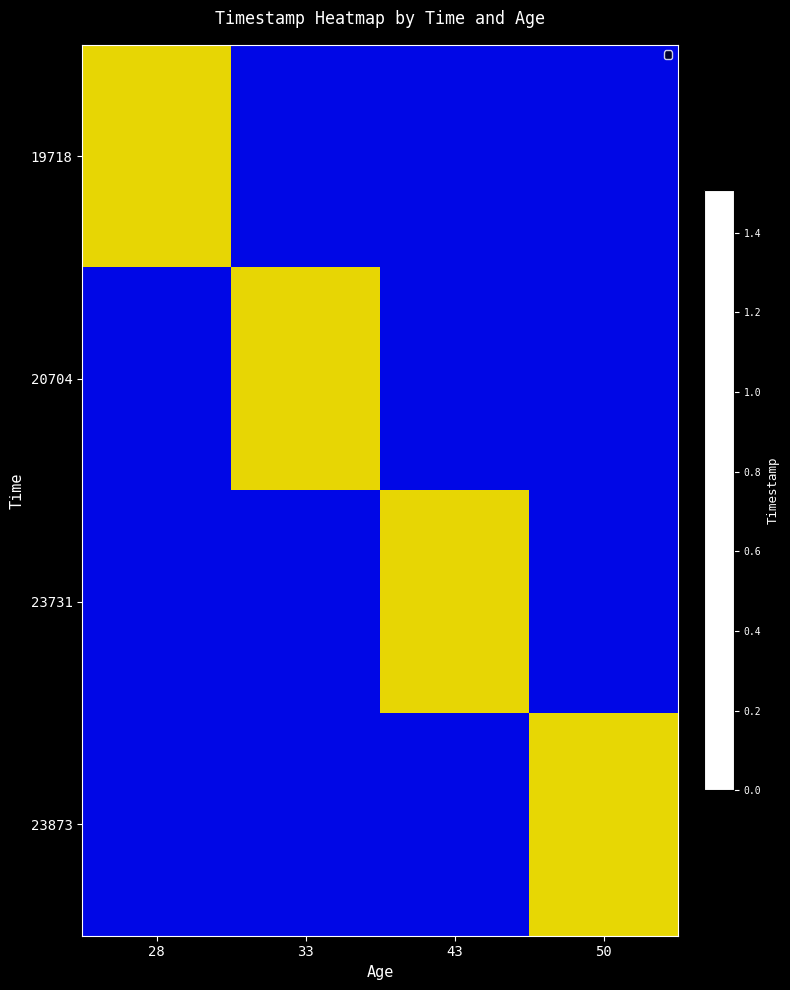

True or false: 19718 has a value of -564475001606 at 43.

False